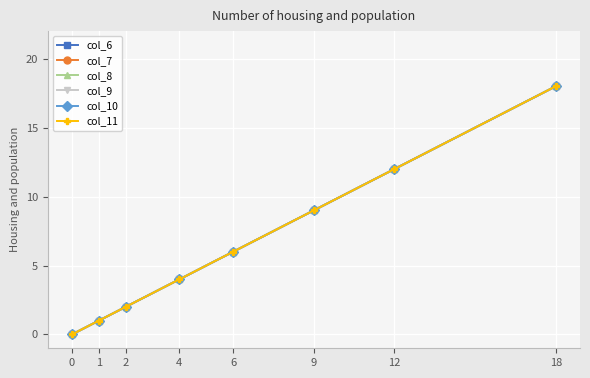

Is this an area chart (filled region under the line)?

No